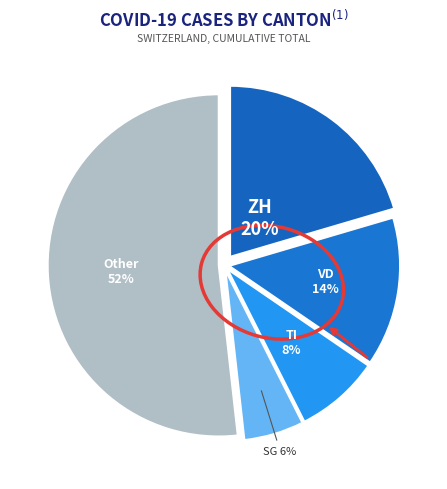

Count the number of slices in the pie.

5